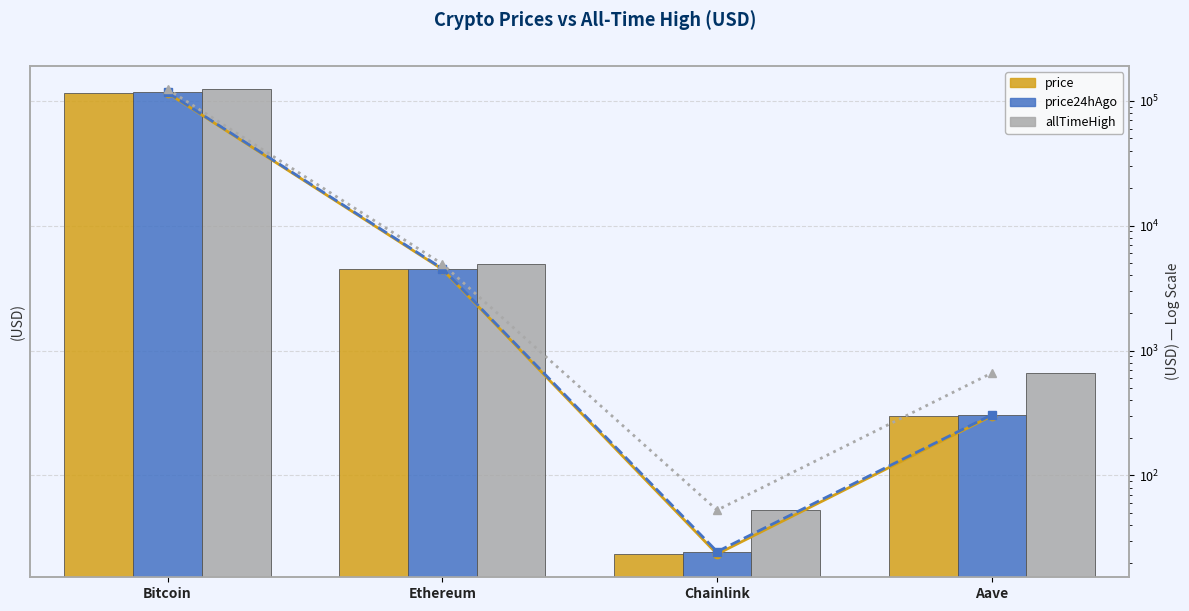

Between Ethereum and Bitcoin, which is larger?

Bitcoin